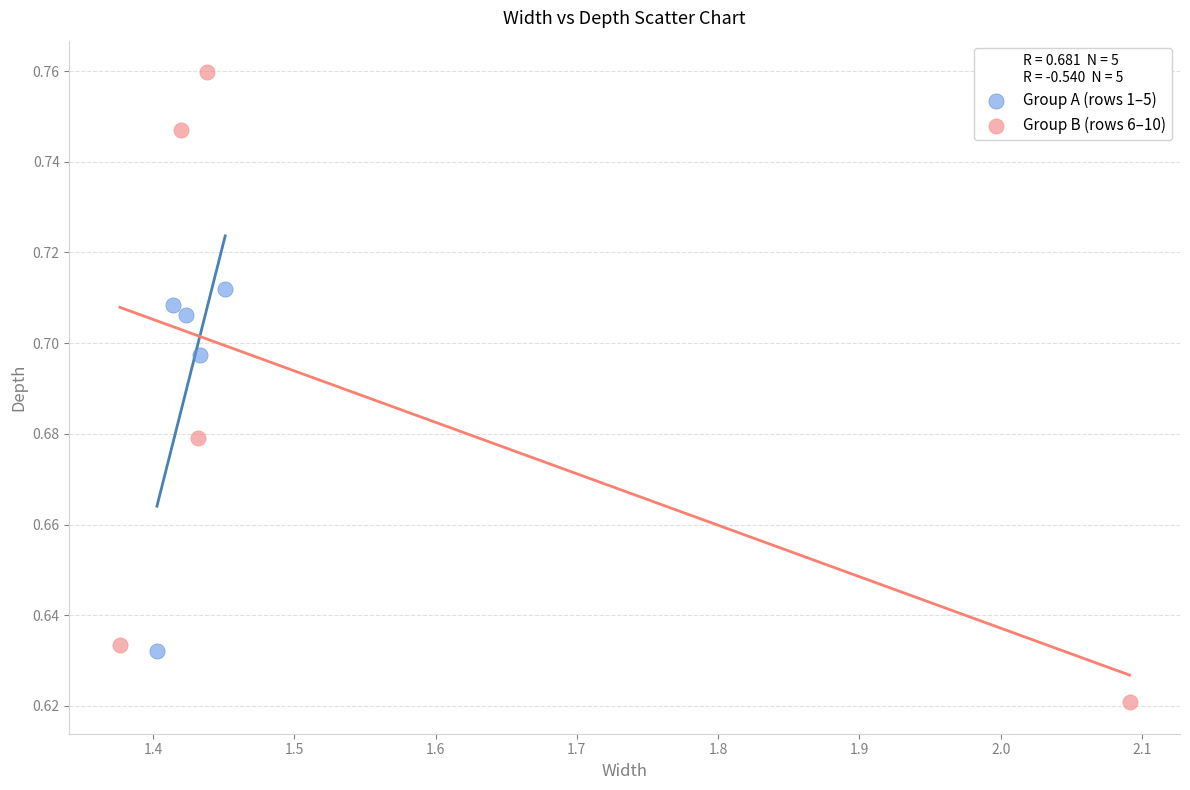

Which series has the largest Y range (max minus min)?

Group B (rows 6–10)